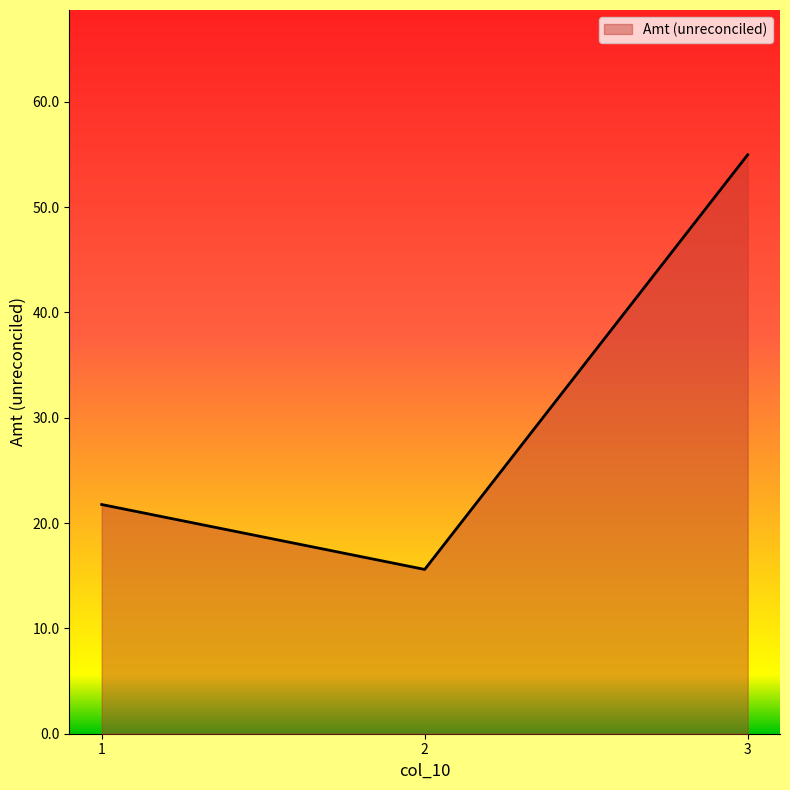

Reading right to left, list all the values displayed in this chart.

3=55.0	2=15.6	1=21.8